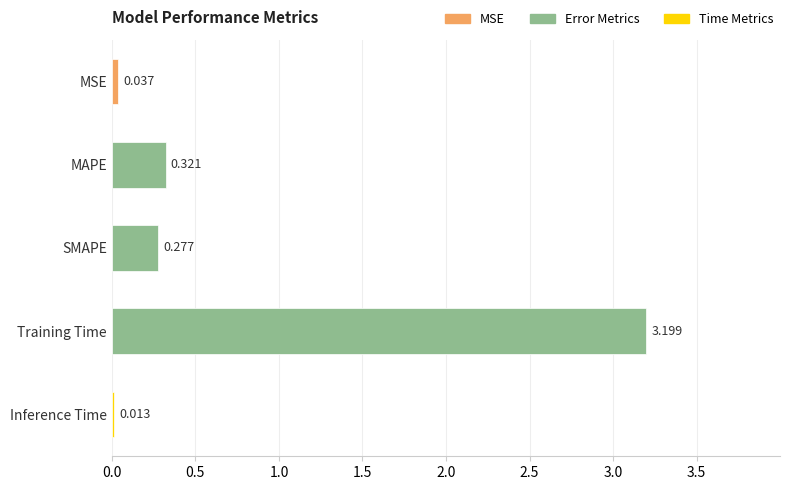

Between SMAPE and MAPE, which is larger?

MAPE